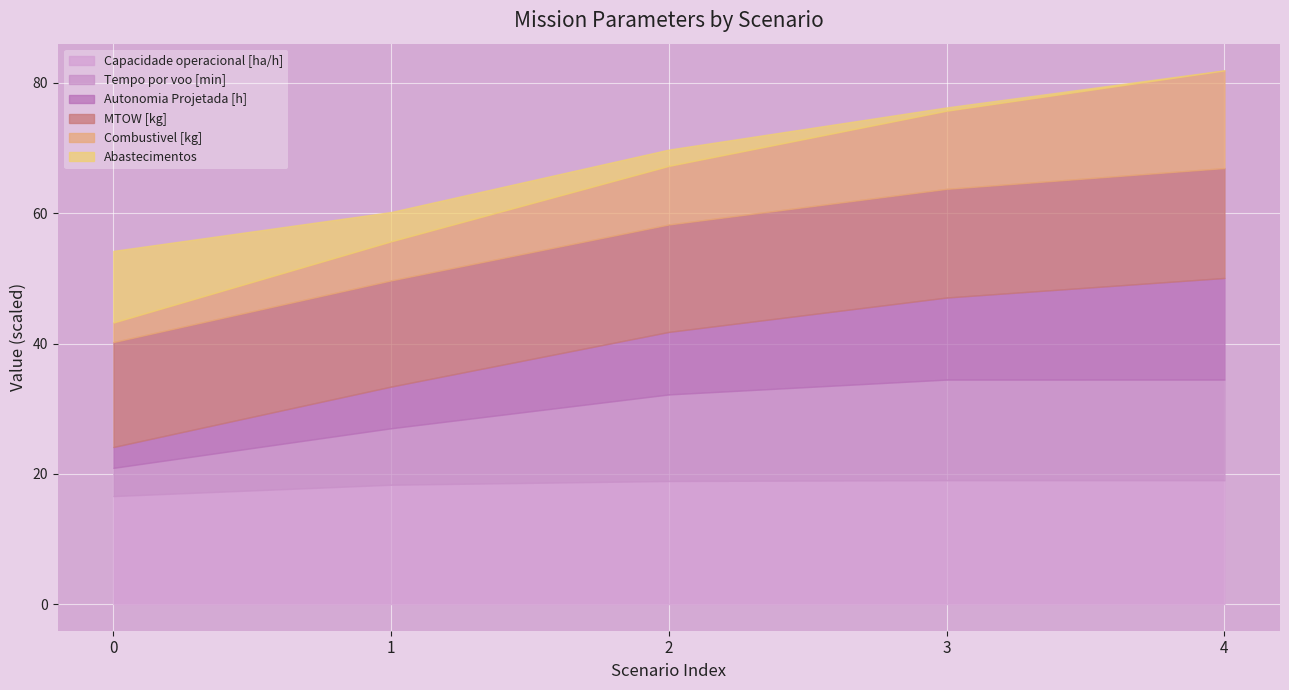

Count the Combustivel [kg] values in the range 2 to 4.

3